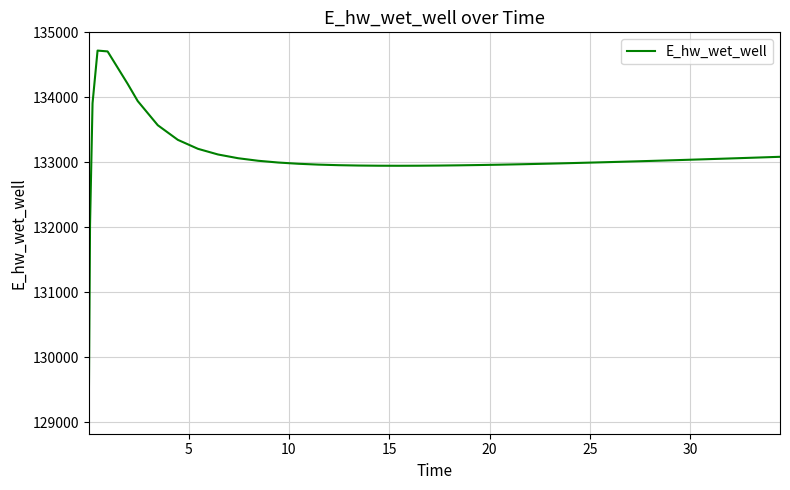

What is the minimum value shown in the chart?

129104.6